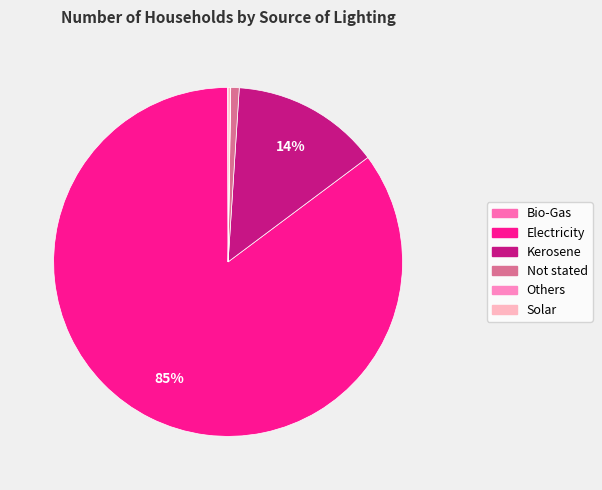

Rank the categories by value from lowest to highest.

Others, Bio-Gas, Solar, Not stated, Kerosene, Electricity